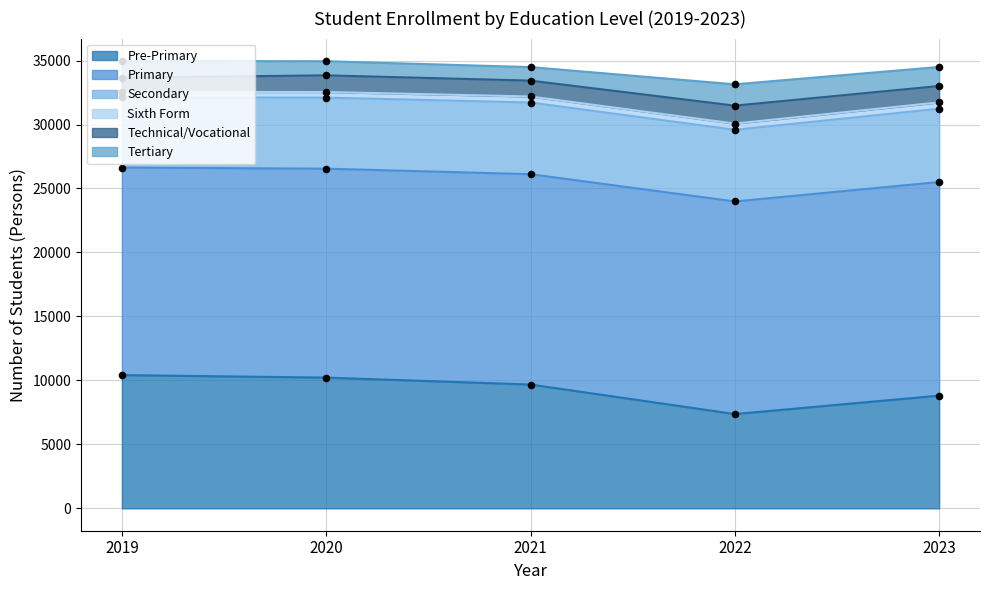

At how many categories does at least one series exceed 15018?

5